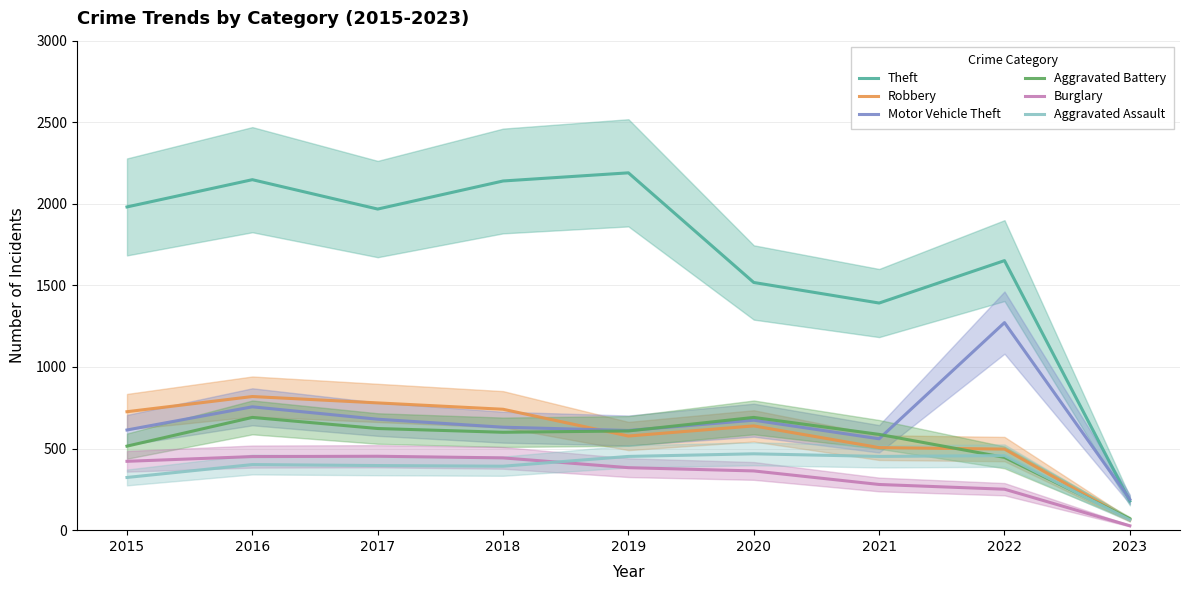

Which series ends up on top after the final intersection of Aggravated Assault and Aggravated Battery?

Aggravated Battery